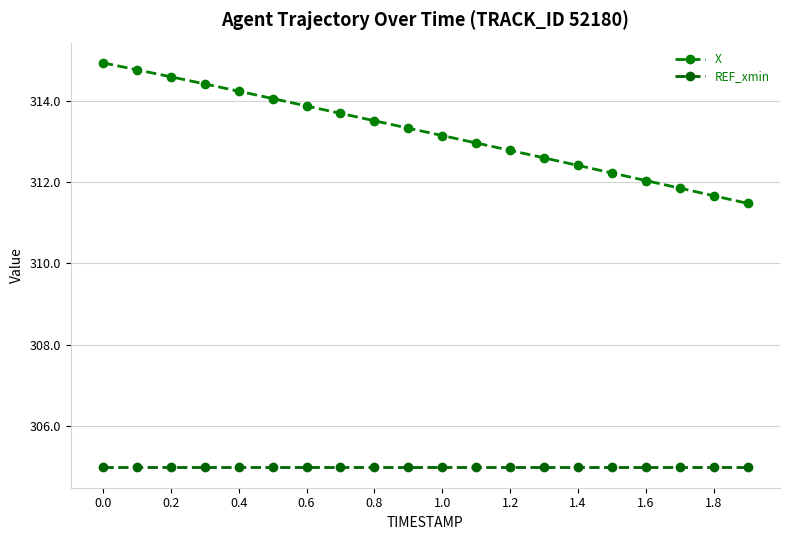

True or false: X and REF_xmin intersect in this chart.

False